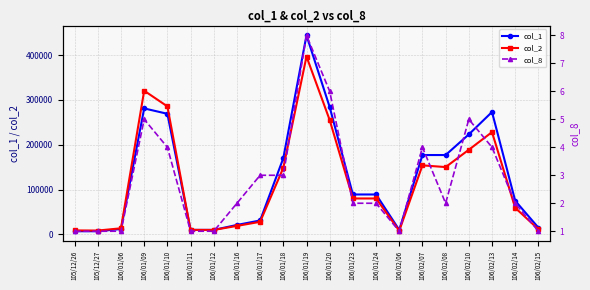

Reading left to right, extract all data points from this chart.

col_1: 105/12/26=7000	105/12/27=7000	106/01/06=12000	106/01/09=281000	106/01/10=269000	106/01/11=10000	106/01/12=10000	106/01/16=21000	106/01/17=31000	106/01/18=170000	106/01/19=444000	106/01/20=284000	106/01/23=89000	106/01/24=89000	106/02/06=10000	106/02/07=177000	106/02/08=177000	106/02/10=223000	106/02/13=273000	106/02/14=75000	106/02/15=15000
col_2: 105/12/26=8820	105/12/27=8540	106/01/06=13560	106/01/09=320480	106/01/10=285520	106/01/11=10000	106/01/12=9900	106/01/16=18900	106/01/17=28000	106/01/18=148500	106/01/19=396810	106/01/20=255050	106/01/23=80100	106/01/24=80100	106/02/06=8200	106/02/07=153990	106/02/08=150110	106/02/10=188750	106/02/13=228120	106/02/14=59250	106/02/15=11550
col_8: 105/12/26=1	105/12/27=1	106/01/06=1	106/01/09=5	106/01/10=4	106/01/11=1	106/01/12=1	106/01/16=2	106/01/17=3	106/01/18=3	106/01/19=8	106/01/20=6	106/01/23=2	106/01/24=2	106/02/06=1	106/02/07=4	106/02/08=2	106/02/10=5	106/02/13=4	106/02/14=2	106/02/15=1